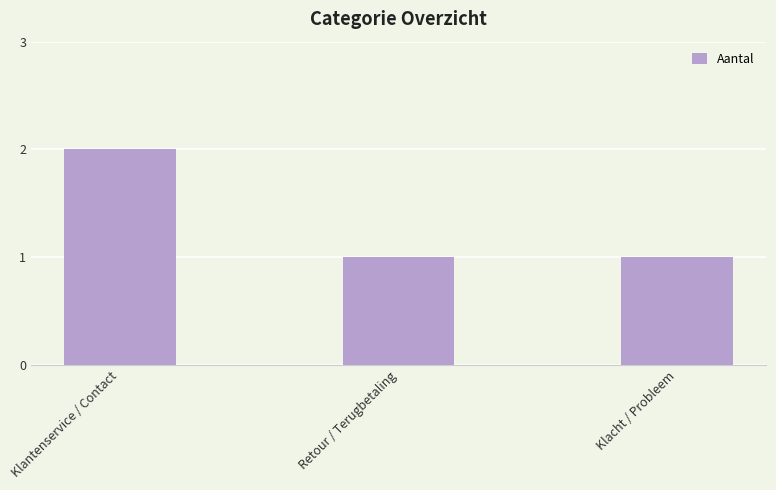

What is the change in value from Klantenservice / Contact to Retour / Terugbetaling?

-1